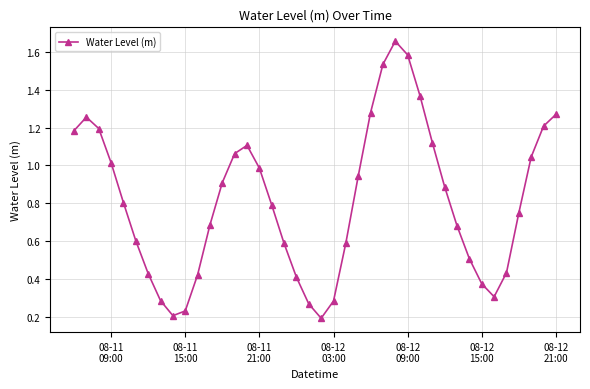

What is the sum of all values?

32.5